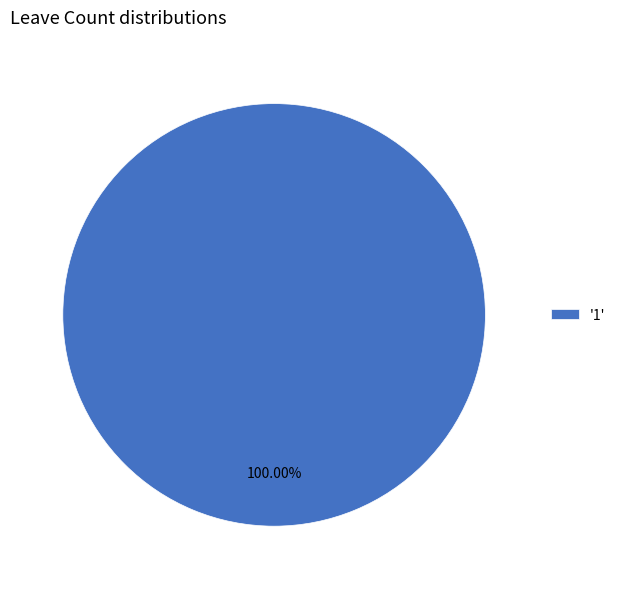

Which category accounts for the majority?

'1'